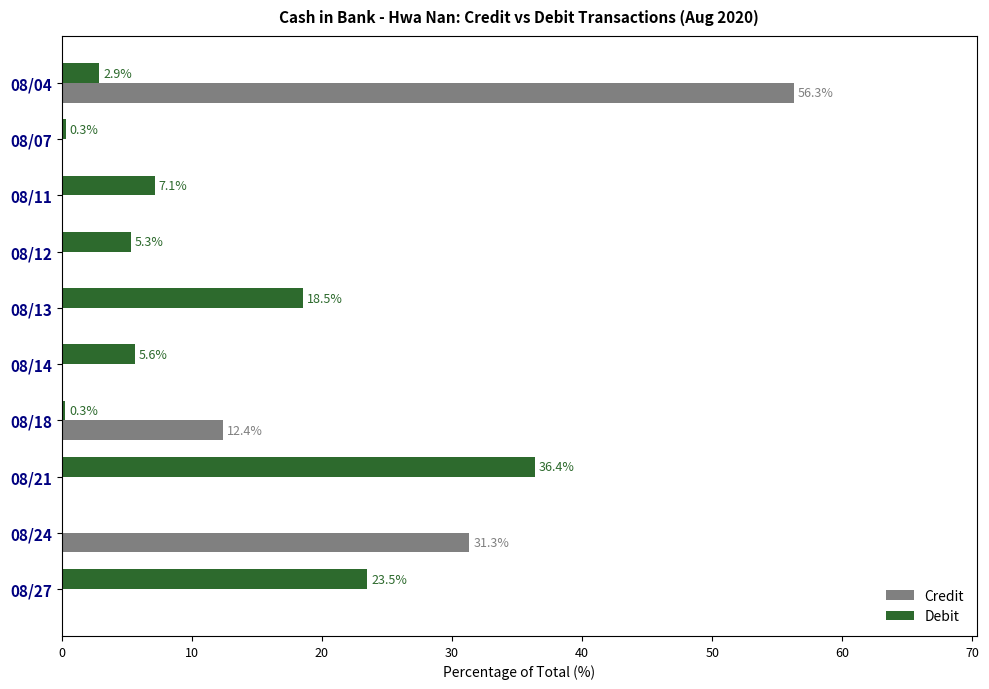

Which series changed the most between 08/04 and 08/14?

Credit